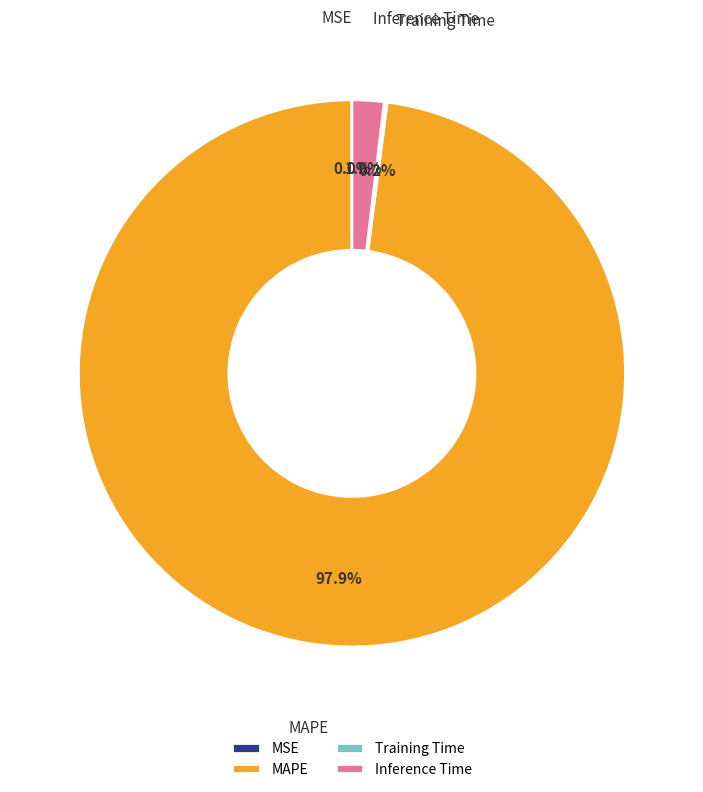

What is the largest slice in the pie chart?

MAPE